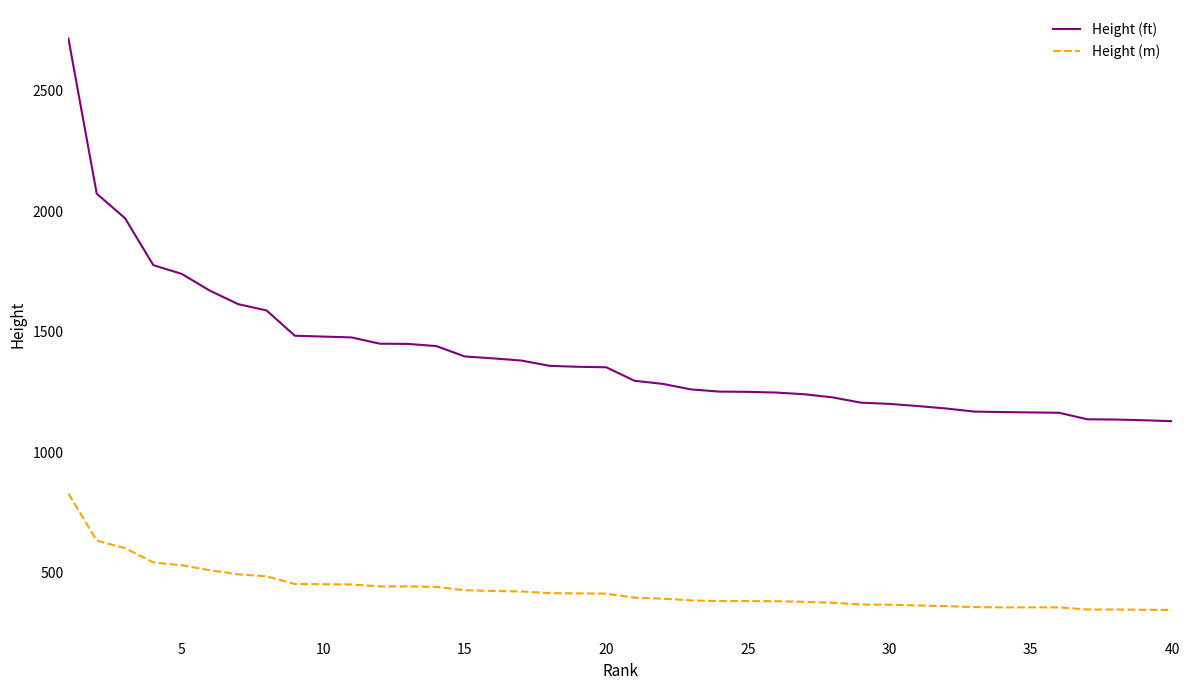

Is the value of Height (ft) at 27 greater than the value of Height (m) at 25?

Yes